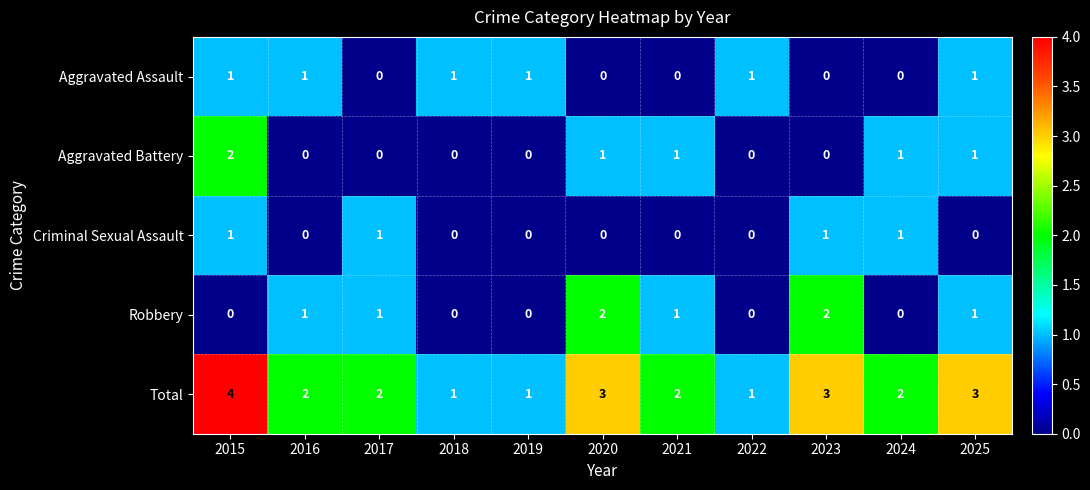

At which label does Total first exceed 2?

2015